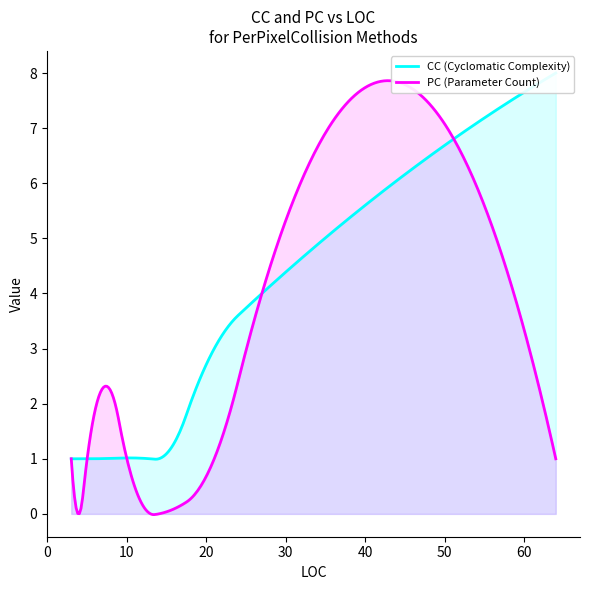

Where is the first local maximum for CC?

64